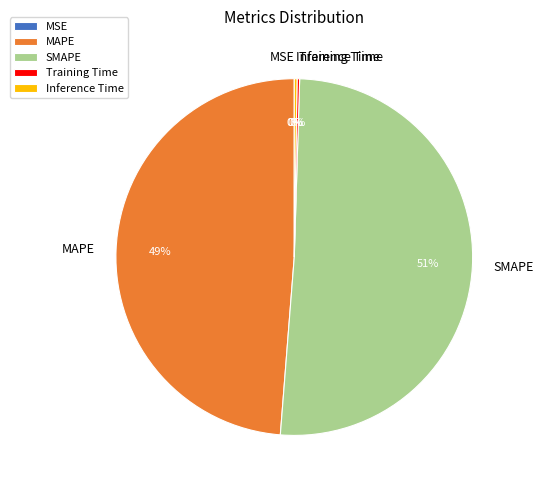

Is there any slice that represents more than half of the pie?

Yes